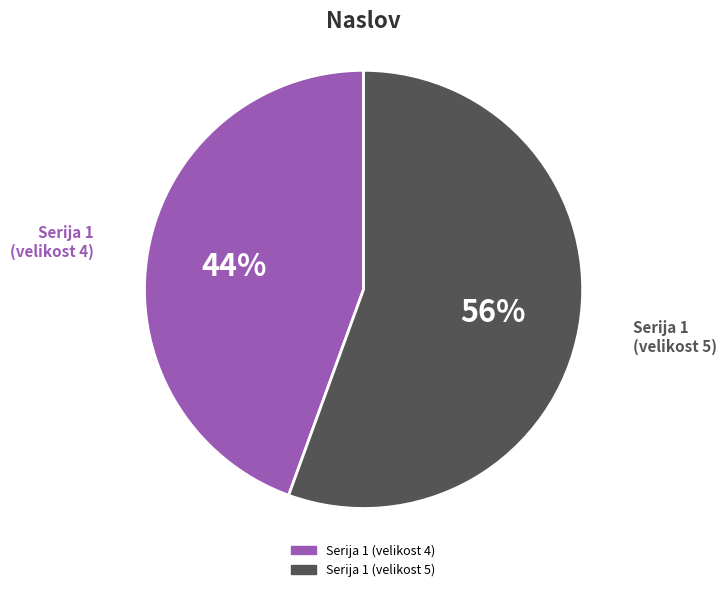

Is there any slice that represents more than half of the pie?

Yes